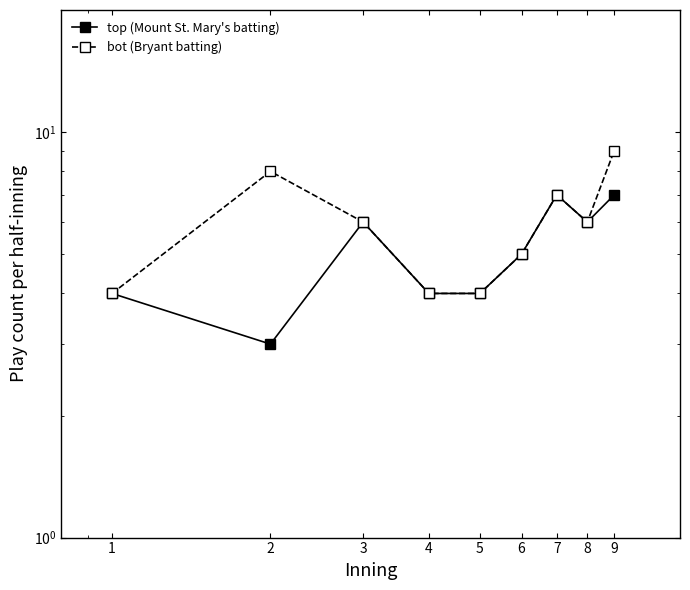

What is the spread (max minus min) of values at 2?

5